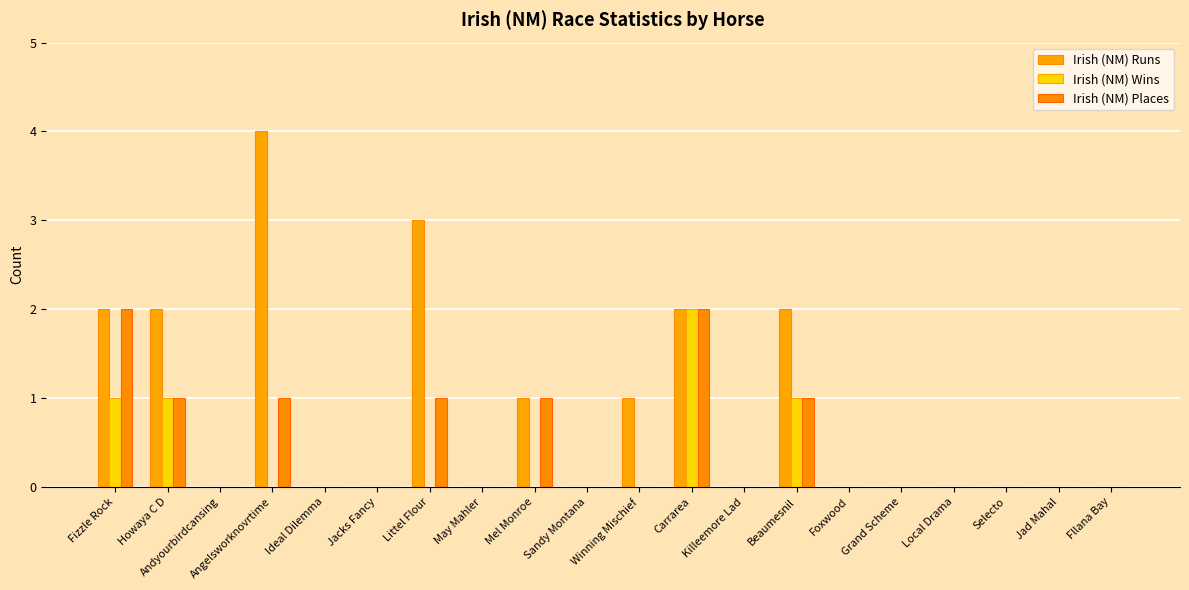

The Irish (NM) Runs series shows 0 at Ideal Dilemma. True or false?

True